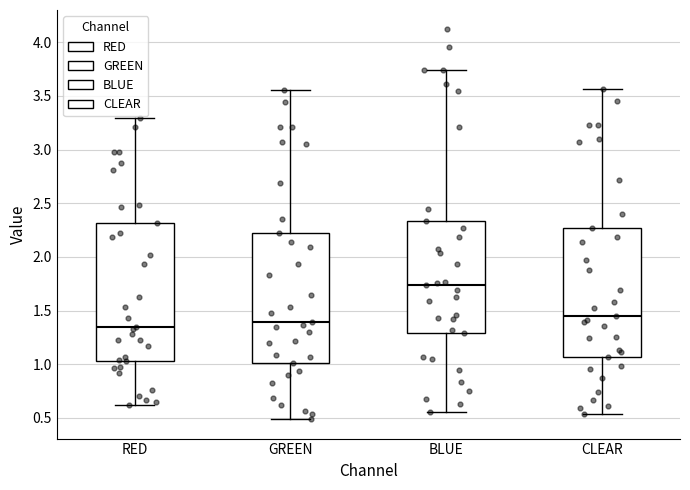

Reading left to right, transcribe this box plot: for each box, give where its median line is, the range the box spans, and where its two whiskers end, as read against the y-axis. The values are not printed on the chart, so give them approximately, as read against the axis.

RED: median 1.35, box 1.05 to 2.30, whiskers 0.60 to 3.30
GREEN: median 1.40, box 1.00 to 2.20, whiskers 0.50 to 3.55
BLUE: median 1.75, box 1.30 to 2.35, whiskers 0.55 to 3.75
CLEAR: median 1.45, box 1.05 to 2.25, whiskers 0.55 to 3.55